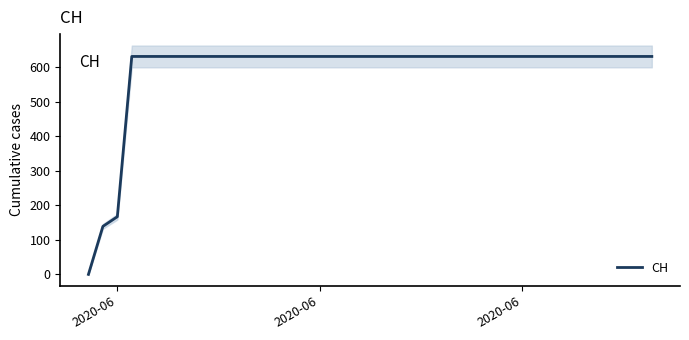

Read the value at 2020-06.

631